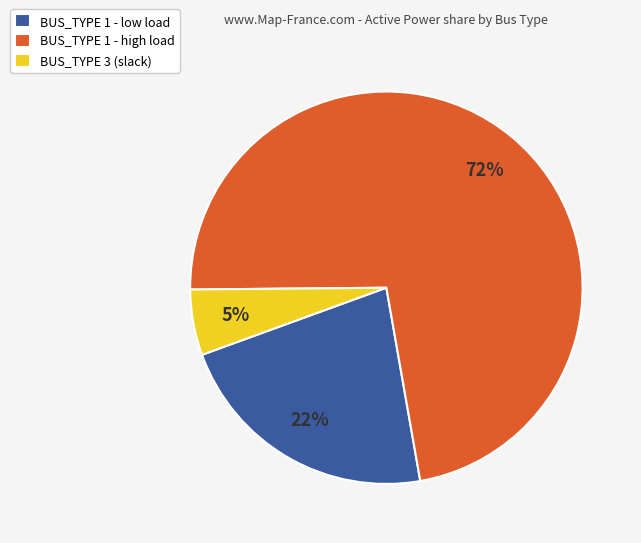

Is there any slice that represents more than half of the pie?

Yes